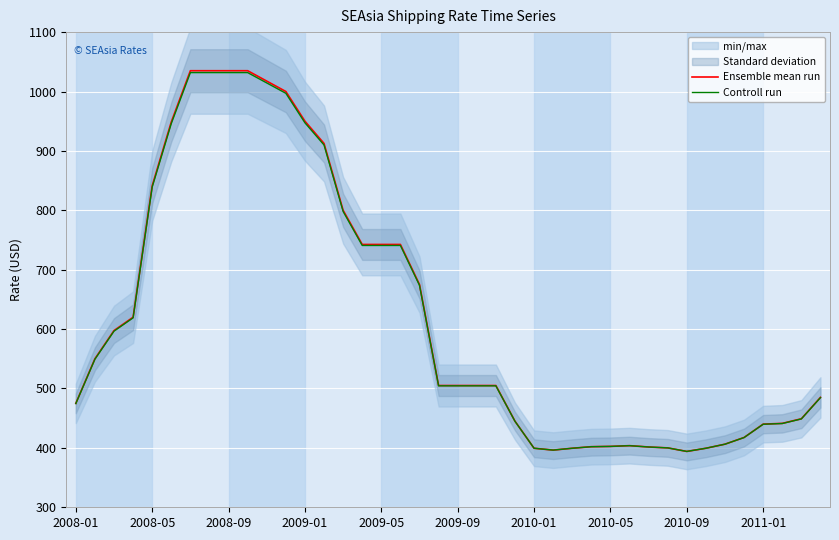

Is it true that Ensemble mean run equals 1017.5 at 10?

True